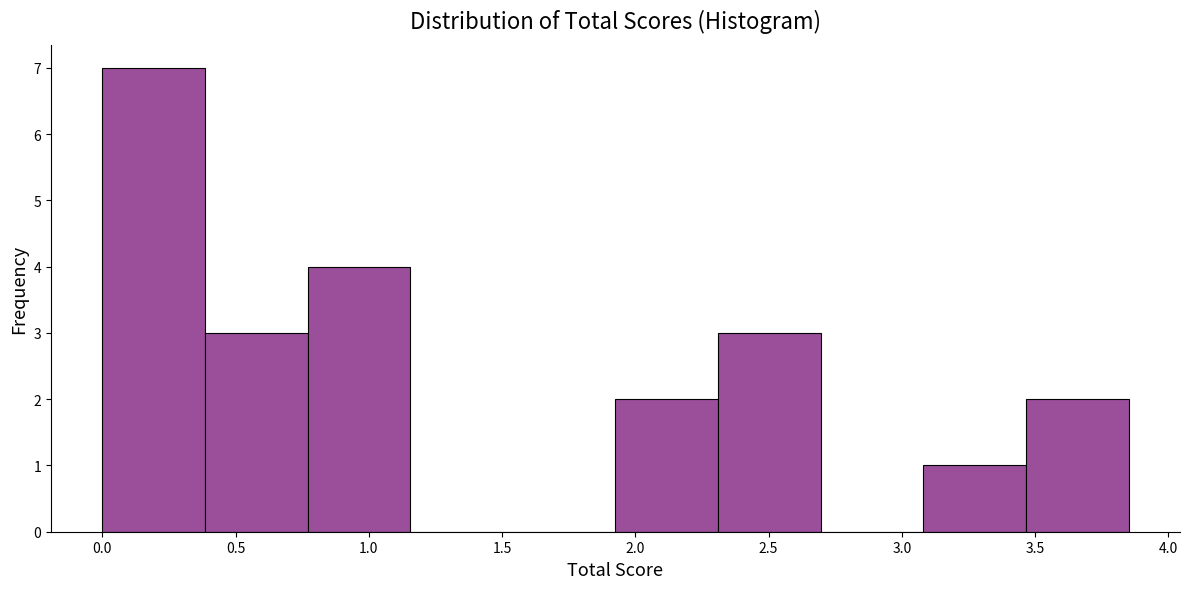

Reading left to right, list every bar in this chart as the range it spans on the x-axis followed by its height. Neither the bar edges nor the heights are printed on the chart, so give them approximately, as read against the axes.

0.00 to 0.40: 7
0.40 to 0.75: 3
0.75 to 1.15: 4
1.15 to 1.55: 0
1.55 to 1.95: 0
1.95 to 2.30: 2
2.30 to 2.70: 3
2.70 to 3.10: 0
3.10 to 3.45: 1
3.45 to 3.85: 2